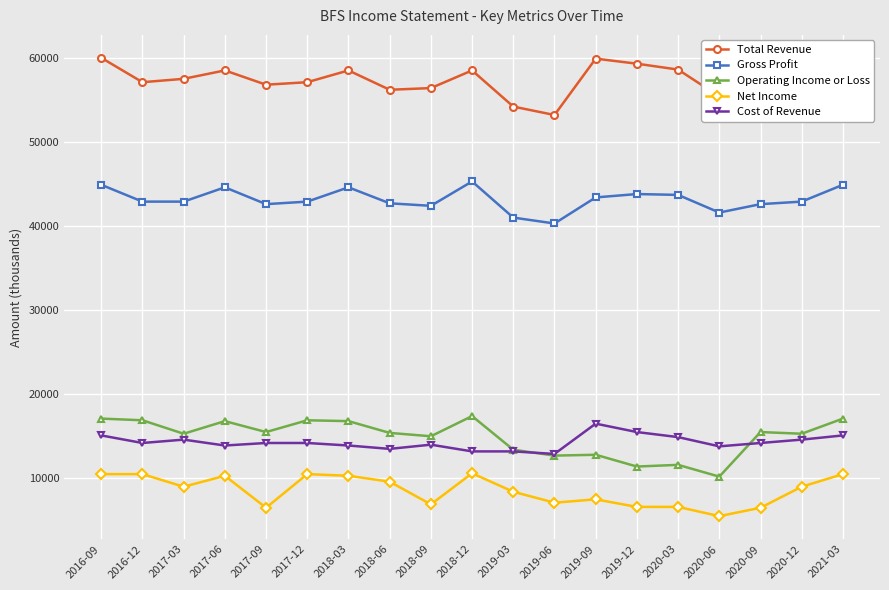

Which category has the lowest value in the Operating Income or Loss series?

2020-06